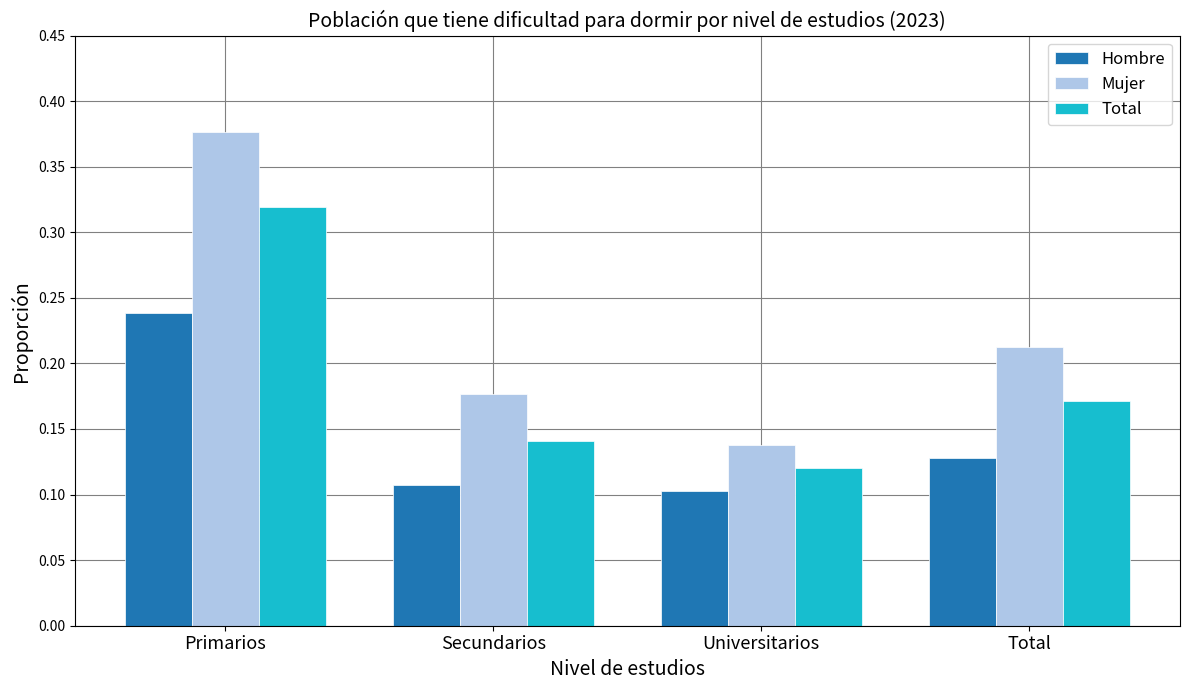

What is the label of the 2nd bar from the left?

Secundarios